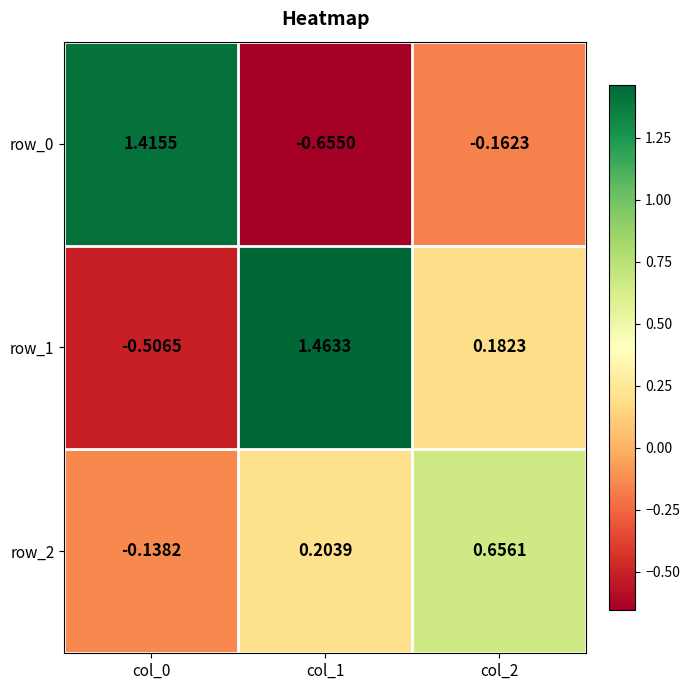

What is the sum of the row_1 values at col_1 and col_0?

1.0